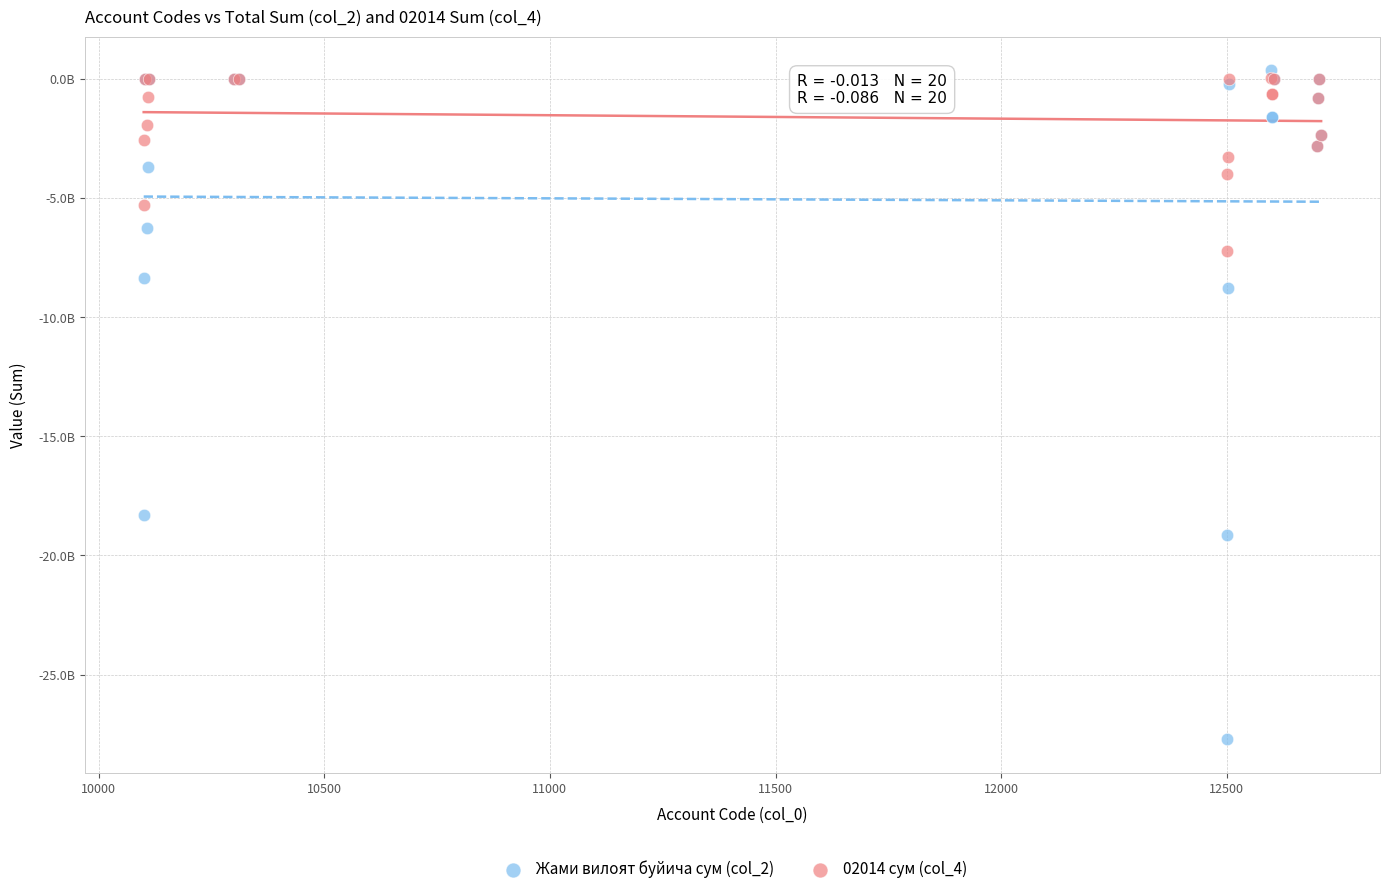

Which series reaches the minimum Y coordinate?

Жами вилоят буйича сум (col_2)